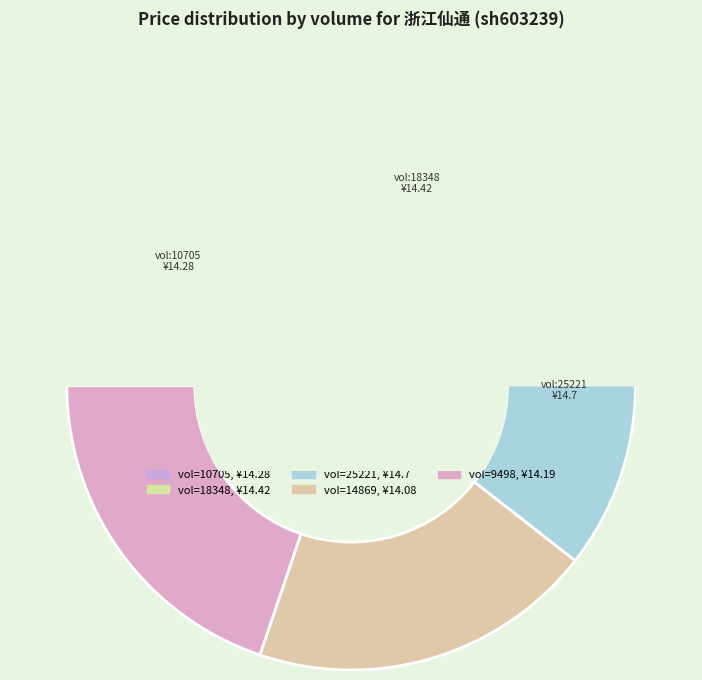

Combined, what portion of the pie is 9498 and 25221?

40.3%